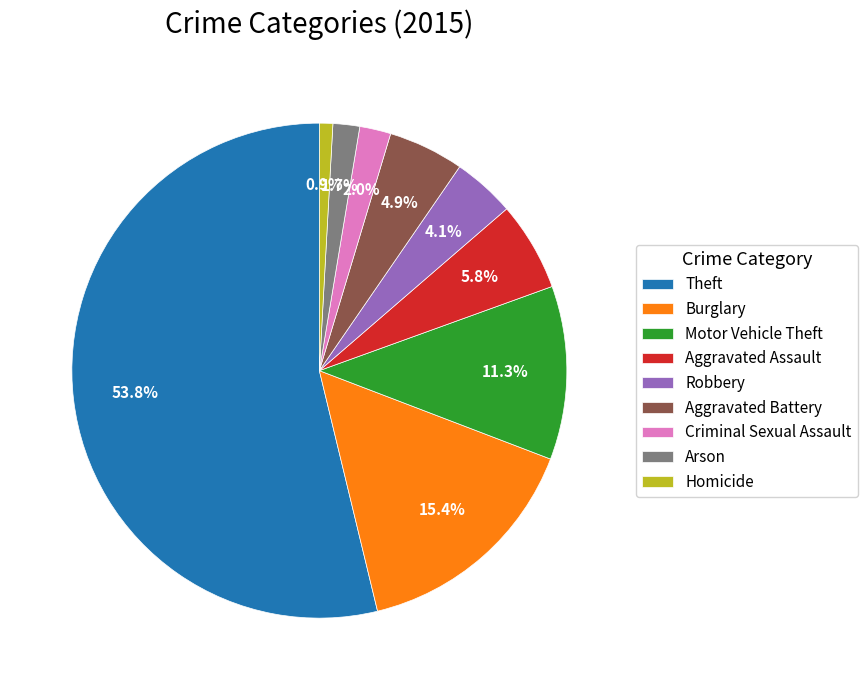

Which category has the smallest portion of the pie?

Homicide